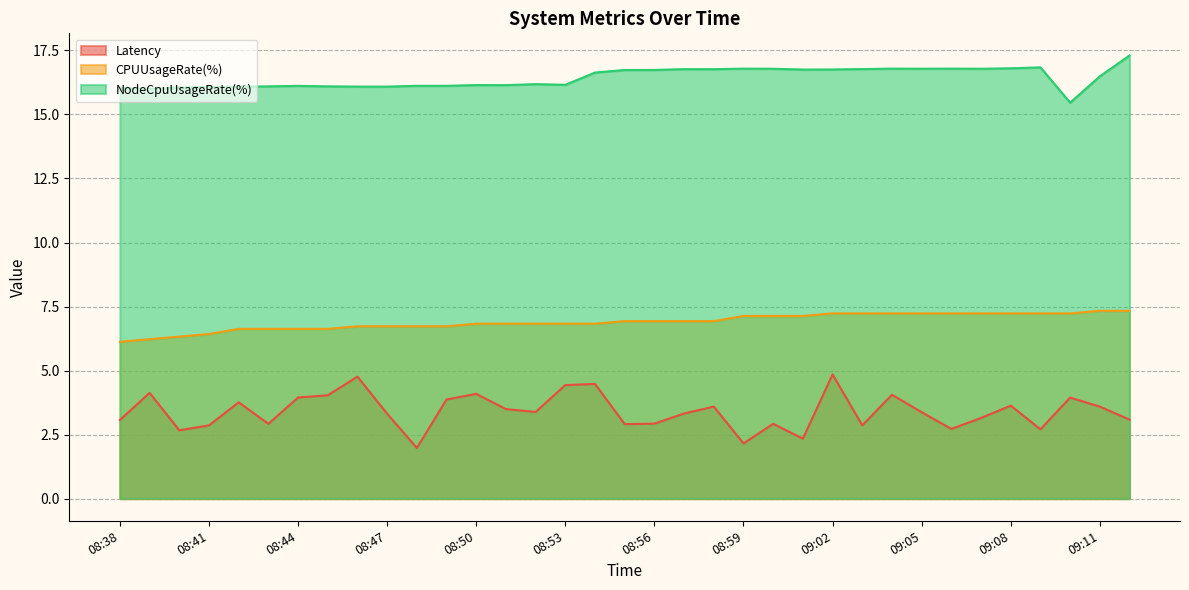

True or false: NodeCpuUsageRate(%) has a value of 26.8 at 09:04.

False